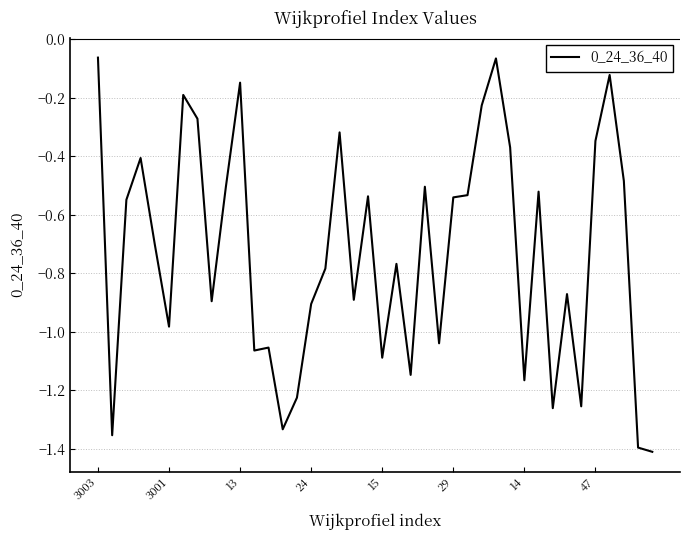

Between 3003 and 3001, which is larger?

3003